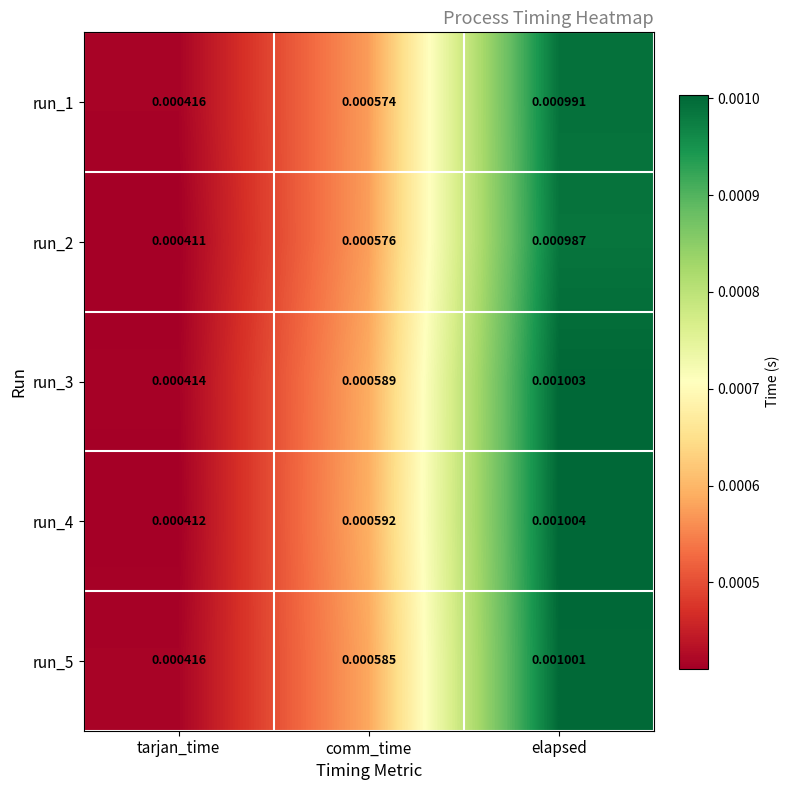

List the labels in order of run_5 value, largest first.

elapsed, comm_time, tarjan_time